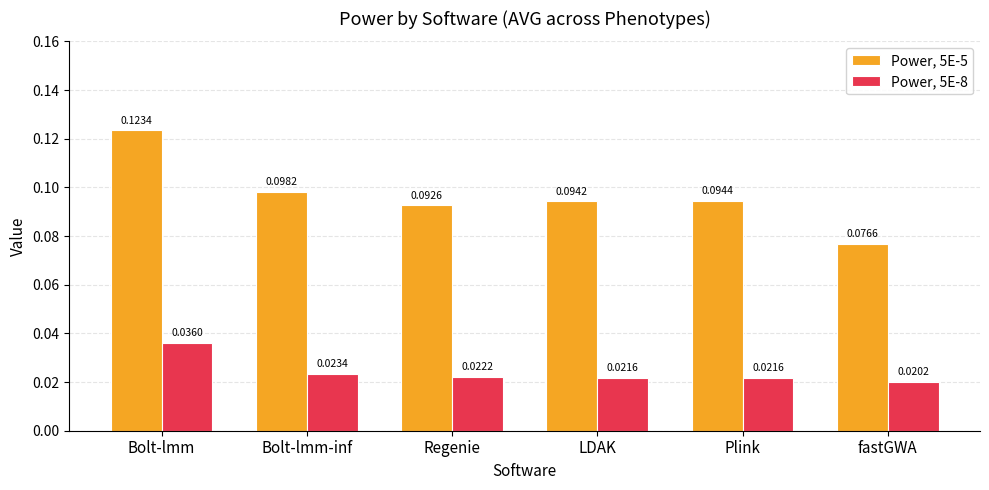

How many Power, 5E-8 values are between 0 and 1?

6